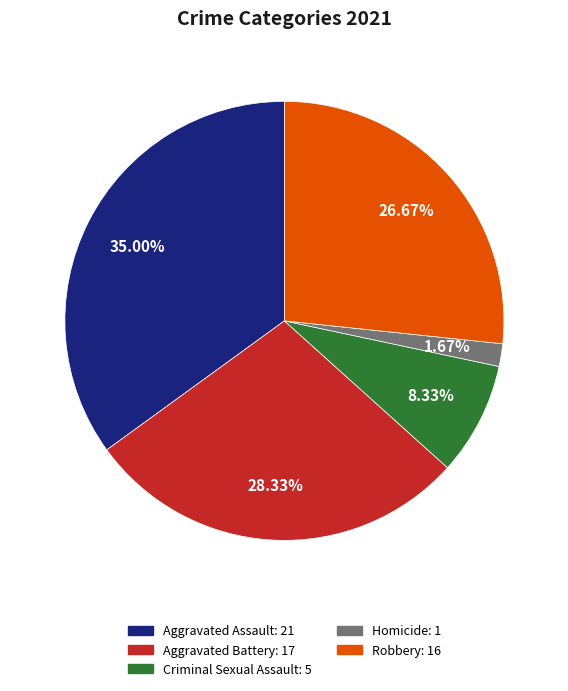

Do Homicide and Aggravated Assault together represent more than half of the pie?

No